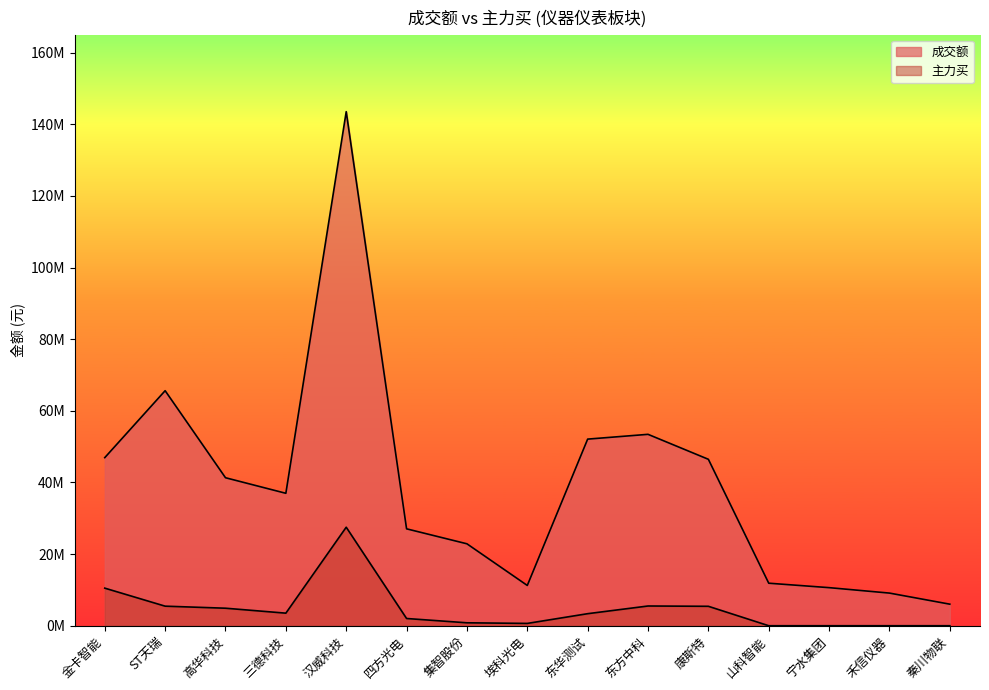

True or false: 主力买 and 成交额 intersect in this chart.

False